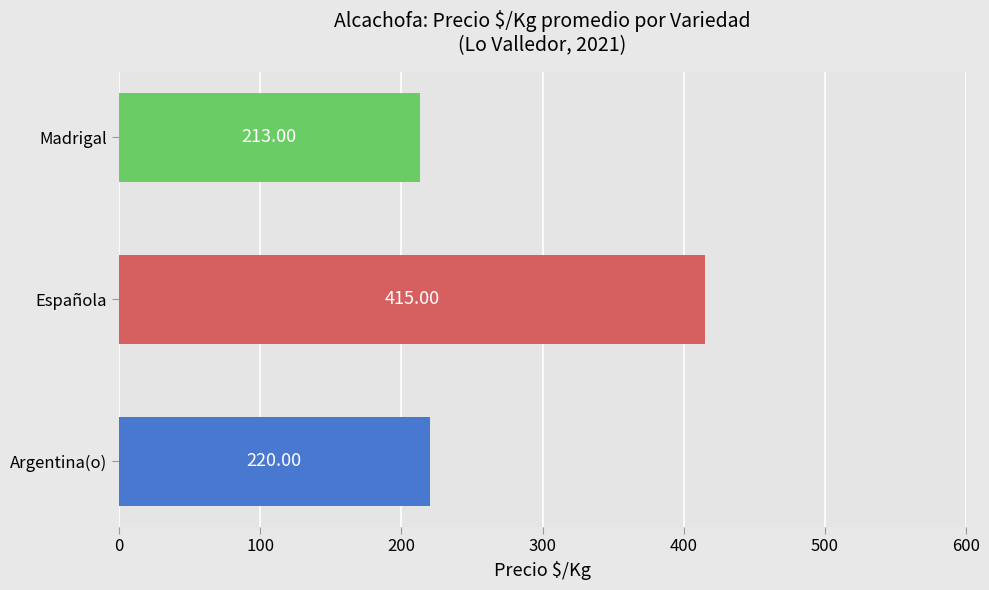

Where is the data nearest to the value 314?

Argentina(o)